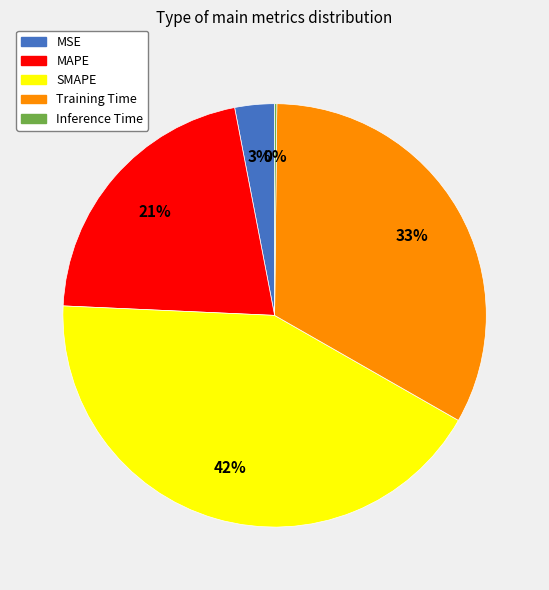

To the nearest percent, what is the difference between the MSE and Training Time slice percentages?

30%